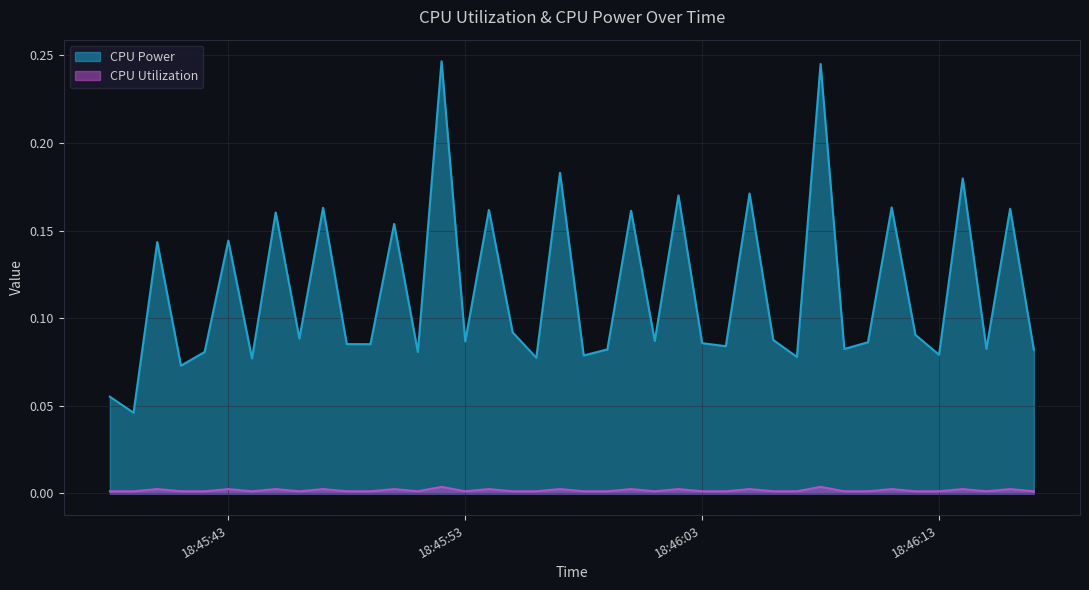

The value of CPU Power at 2025-03-24 18:46:00 is 0.1. True or false?

False